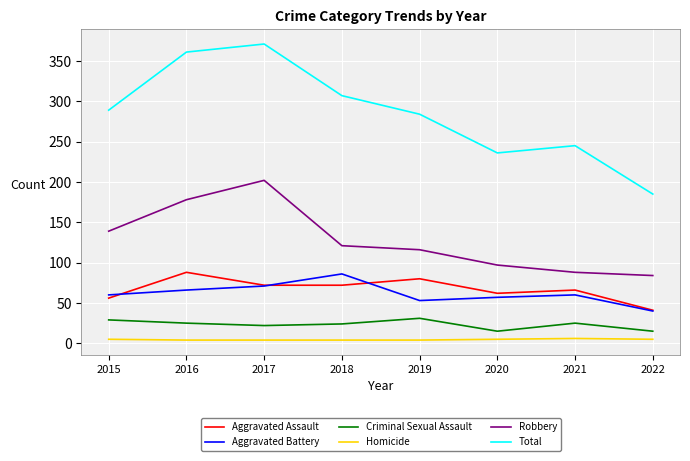

What is the sum of all Criminal Sexual Assault values?

186